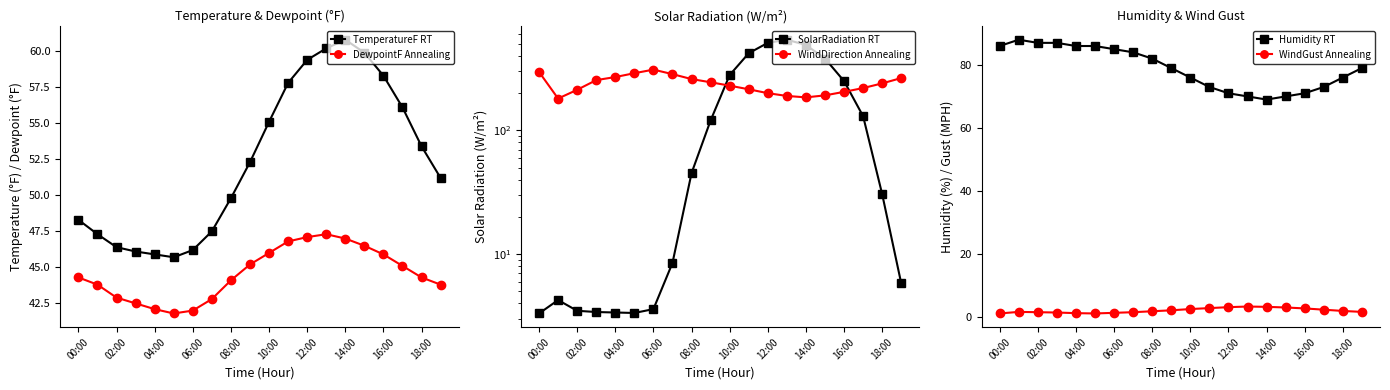

Is this an area chart (filled region under the line)?

No